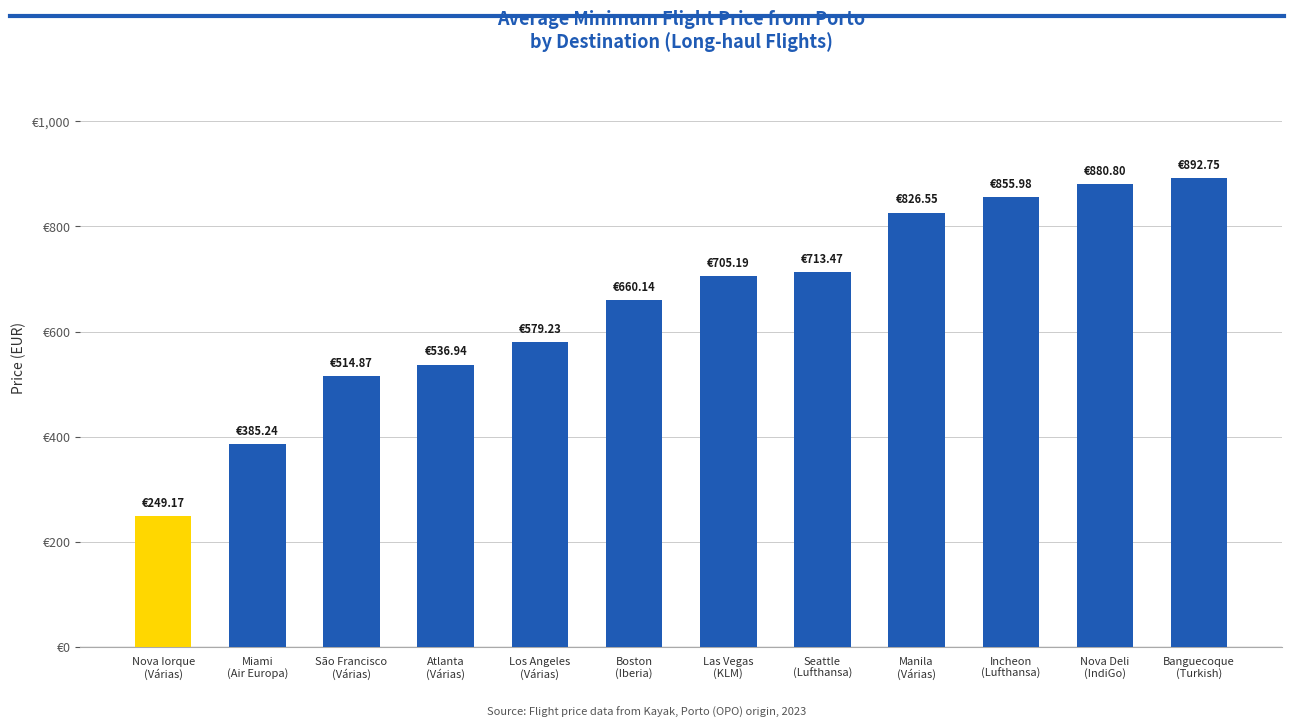

What is the label of the 8th bar from the right?

Los Angeles
(Várias)